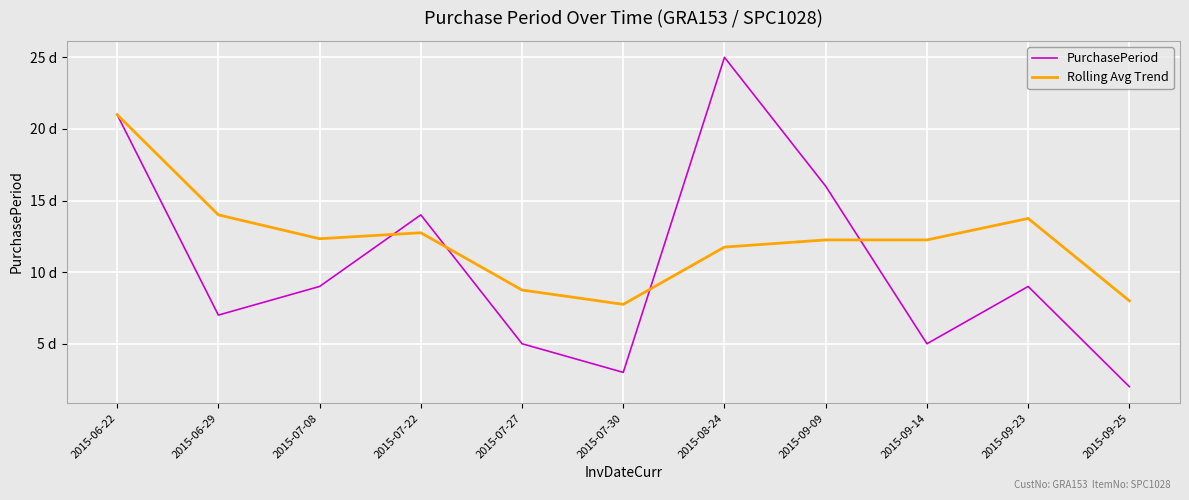

Which series has the largest range (max minus min)?

PurchasePeriod